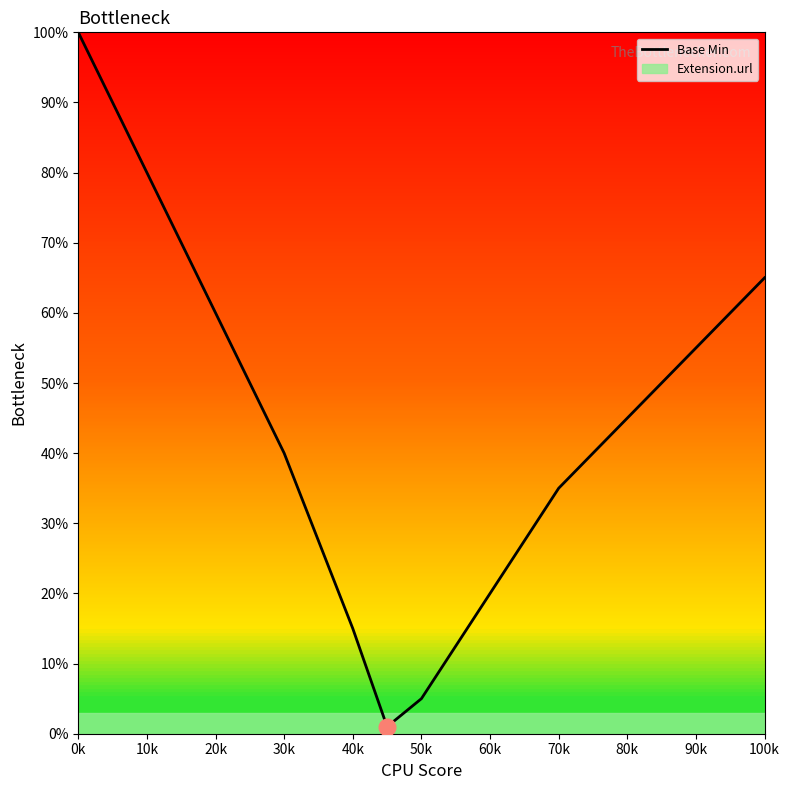

What is the difference between the maximum and minimum values?

99